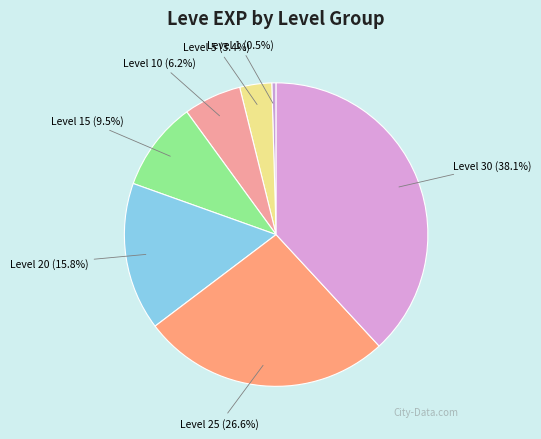

Rank the categories by value from highest to lowest.

Level 30 (38.1%), Level 25 (26.6%), Level 20 (15.8%), Level 15 (9.5%), Level 10 (6.2%), Level 5 (3.4%), Level 1 (0.5%)